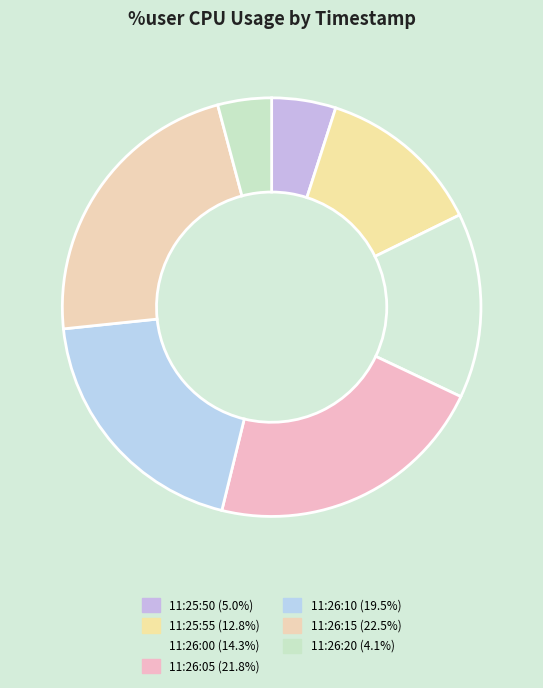

How many slices are in this pie chart?

7